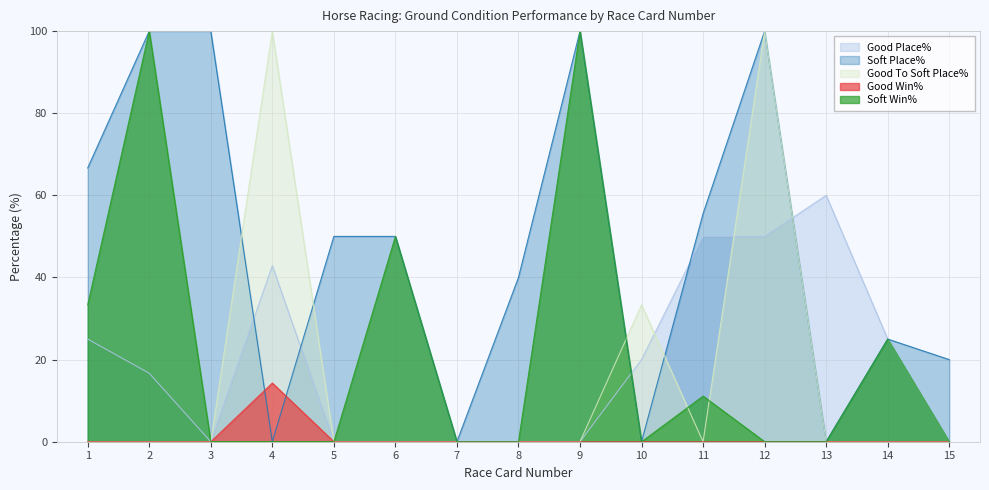

Which series ends up on top after the final intersection of Good To Soft Place% and Soft Win%?

Good To Soft Place%